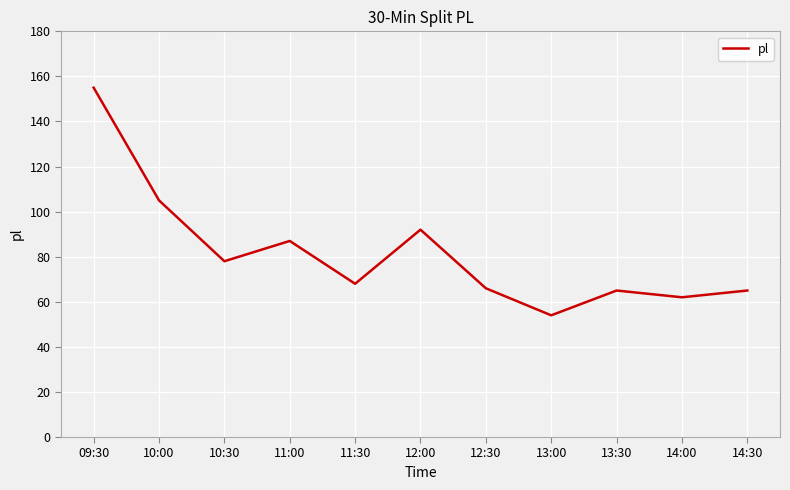

What is the greatest value displayed?

155